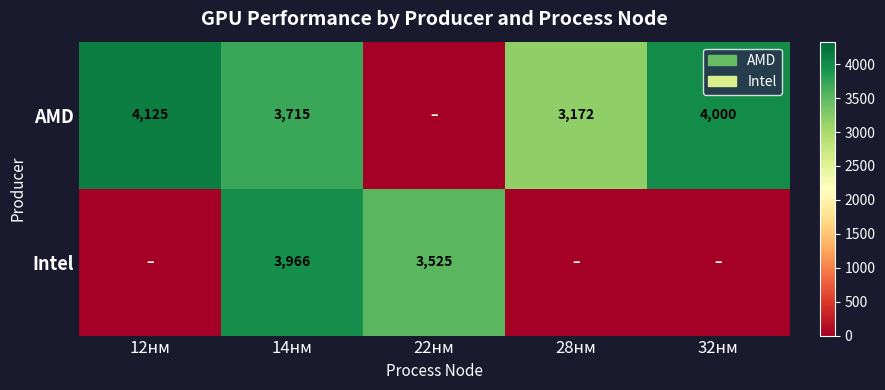

At 14нм, list the series in order from smallest to largest.

AMD, Intel